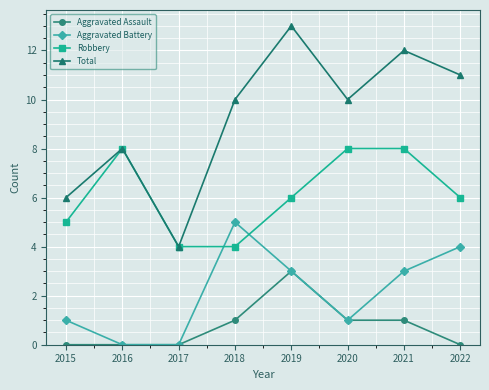

What is the approximate value of Total at 2017?

4